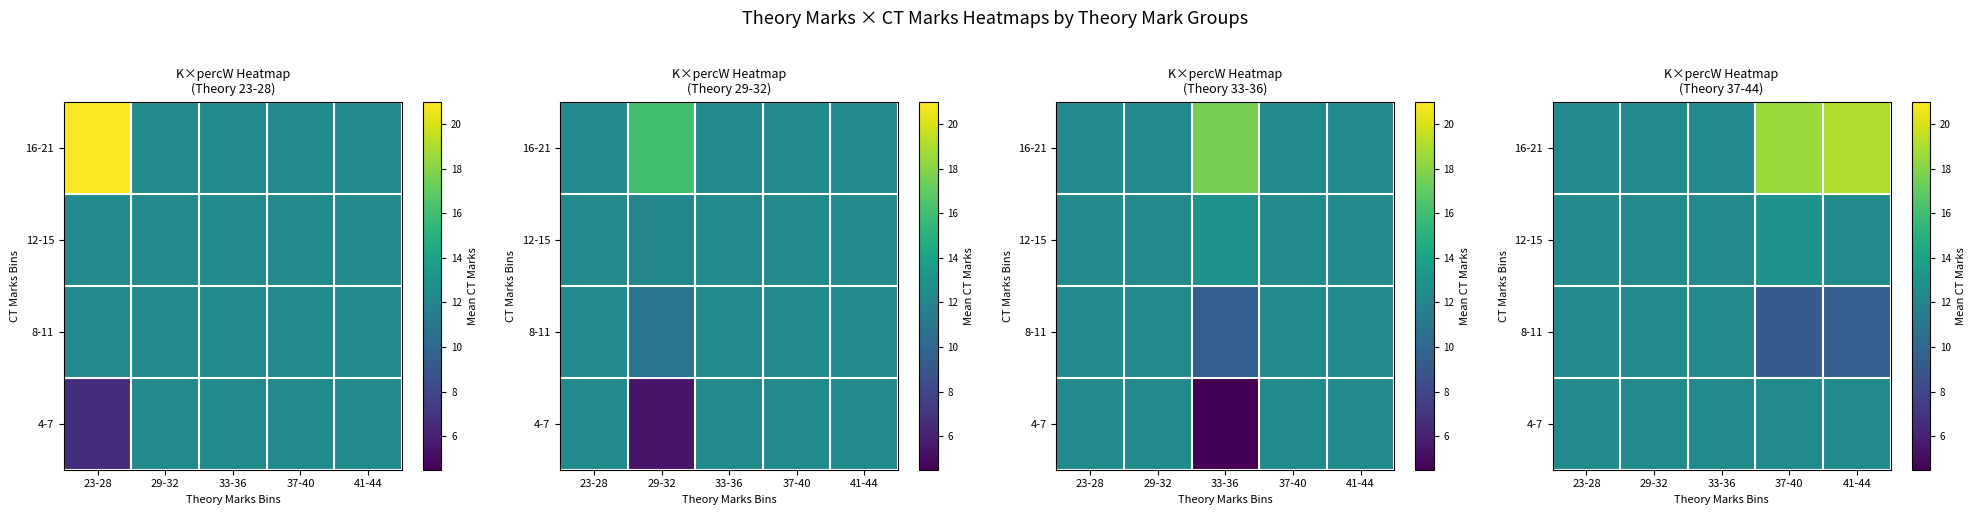

What is the approximate value of 12-15 at 23-28?

12.4